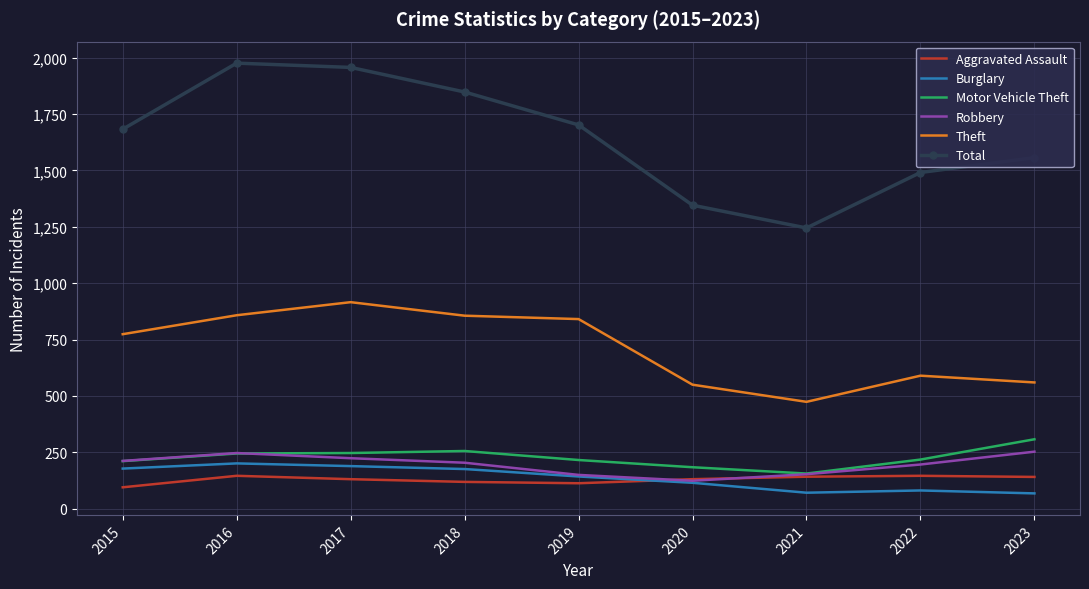

Where is the first local minimum for Total?

2021